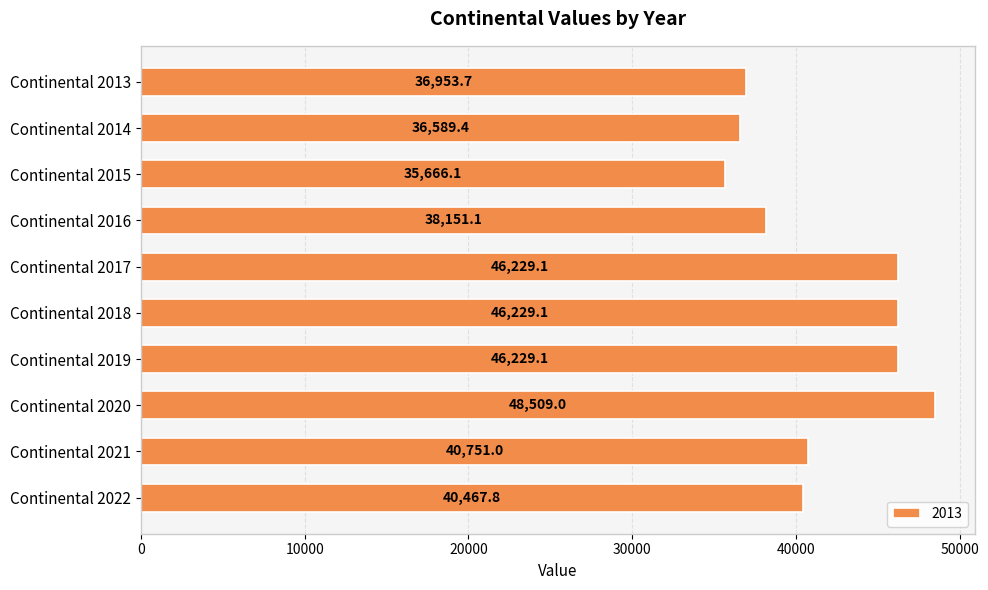

What is the smallest value displayed?

35666.1